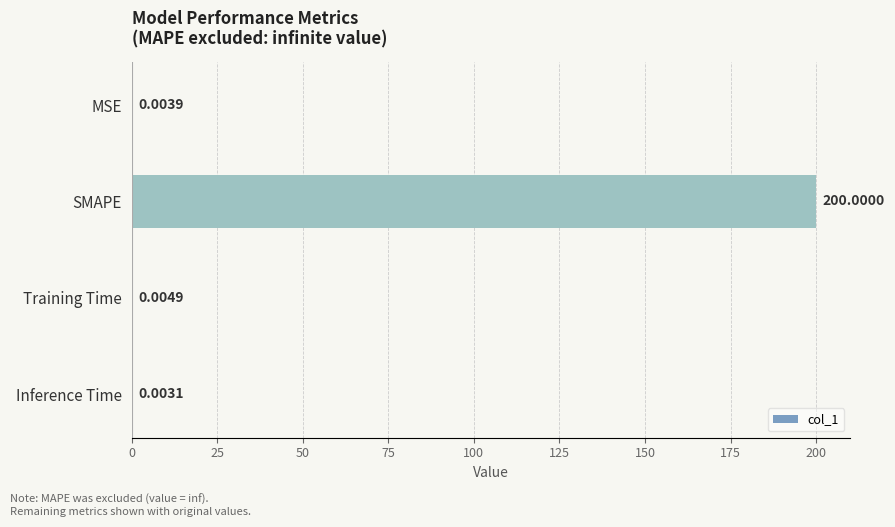

What is the average value?

50.0